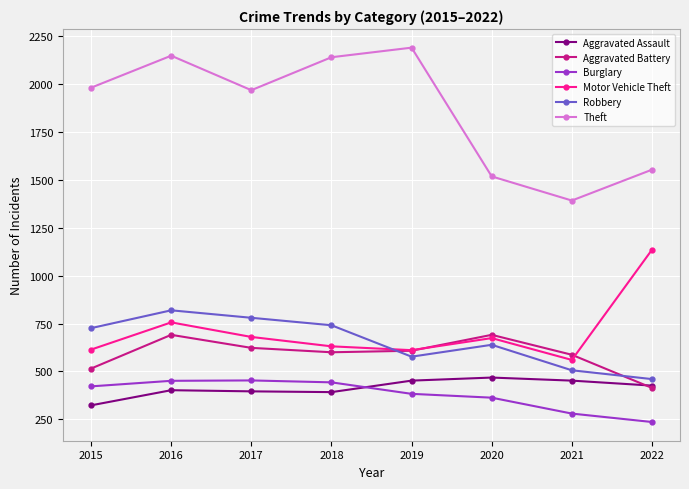

What are all the series names shown in the legend?

Aggravated Assault, Aggravated Battery, Burglary, Motor Vehicle Theft, Robbery, Theft